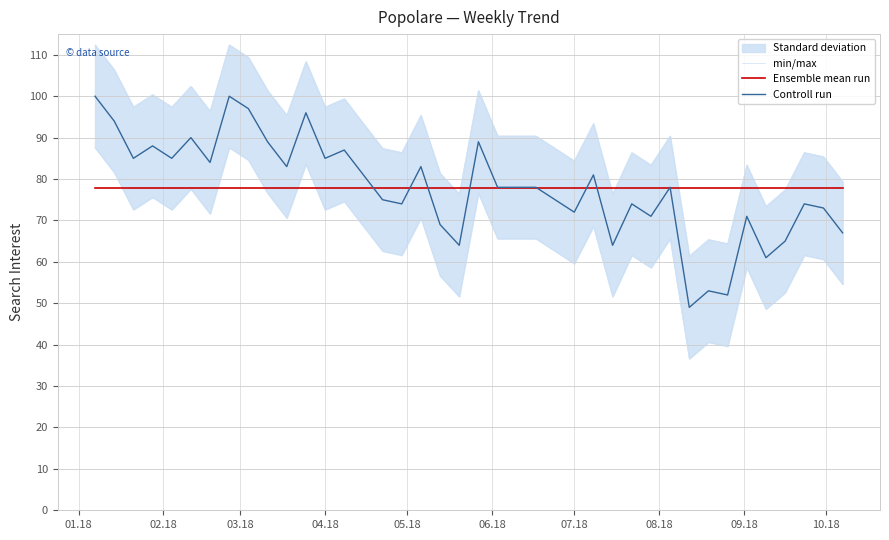

What is the value of the Controll run point at the 36th from the left?

61.0